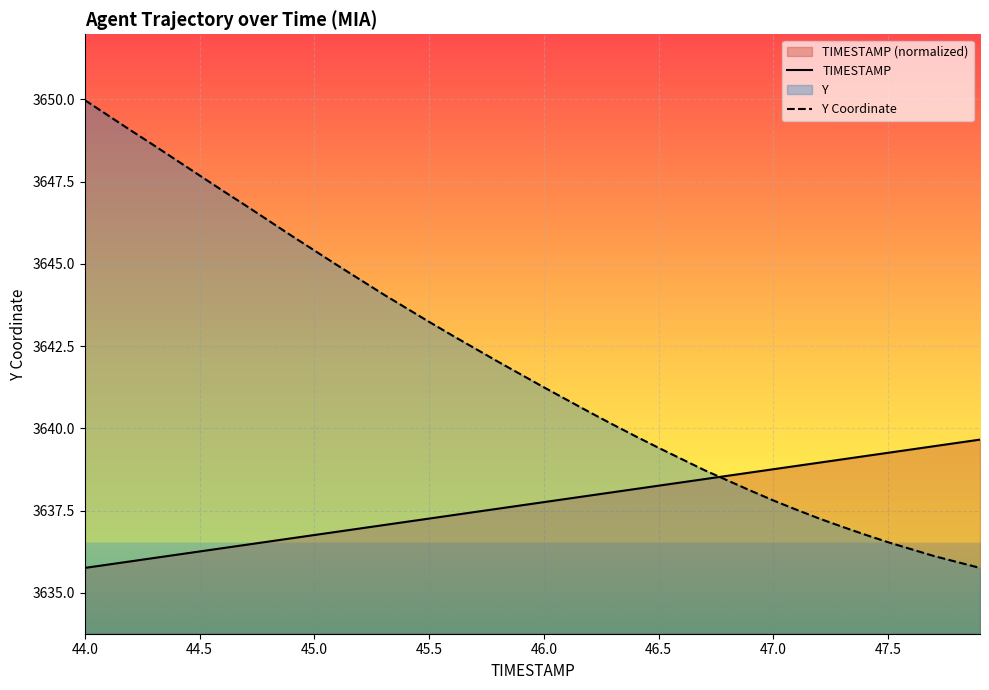

The Y Coordinate series shows 5884.8 at 46.5. True or false?

False